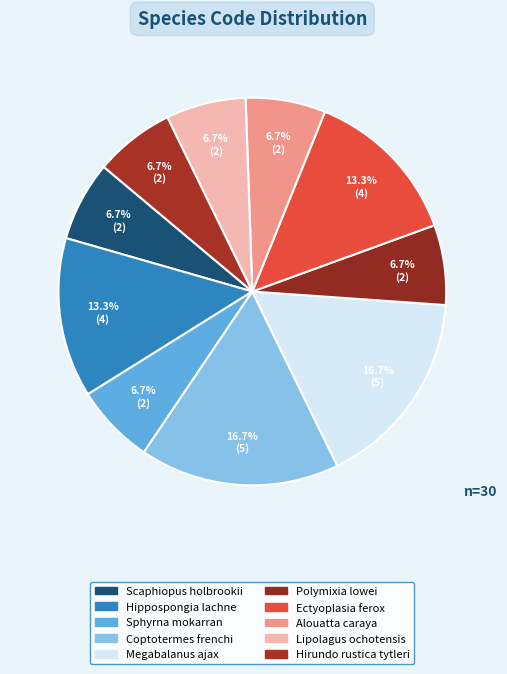

How many segments does this pie chart have?

10